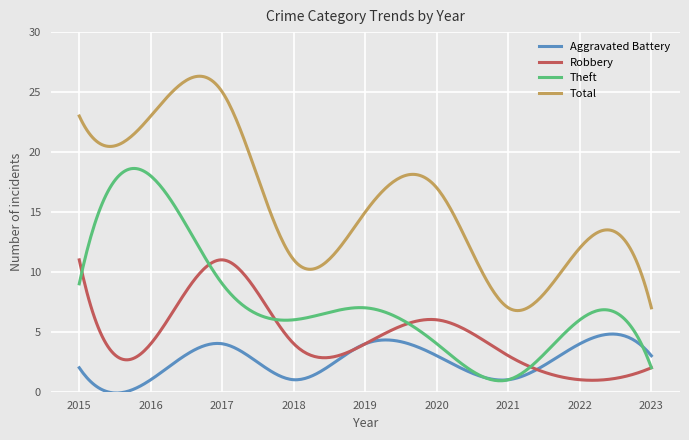

True or false: Total and Aggravated Battery cross at least once.

False